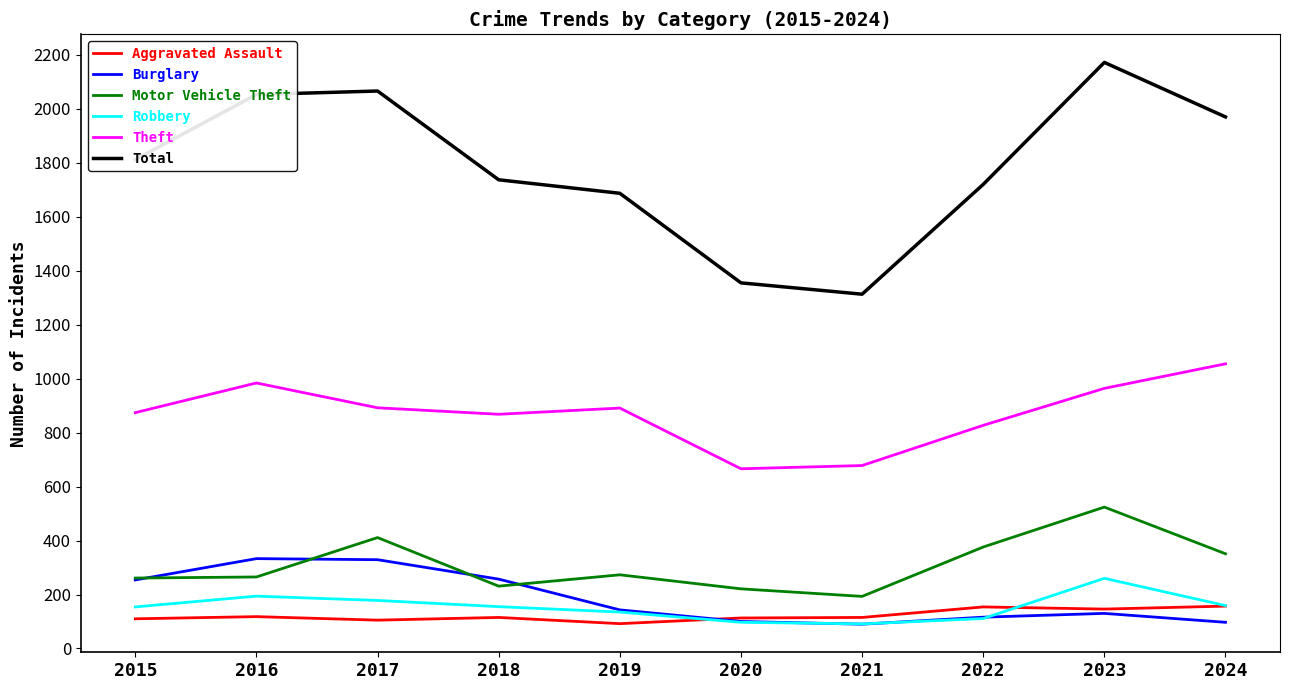

Where is Motor Vehicle Theft nearest to the value 358?

2024